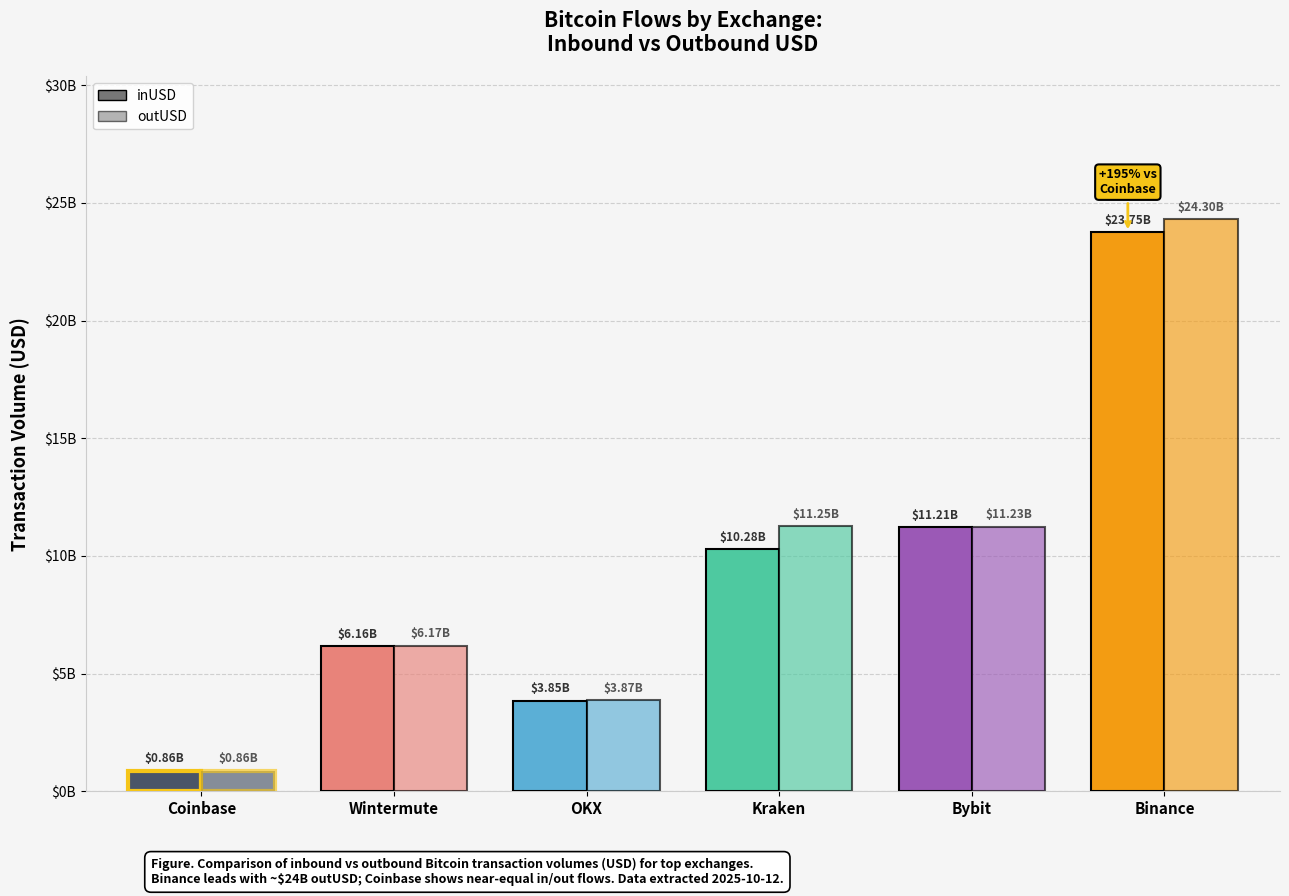

What is the value of the outUSD bar at the 4th from the left?

11251017846.1